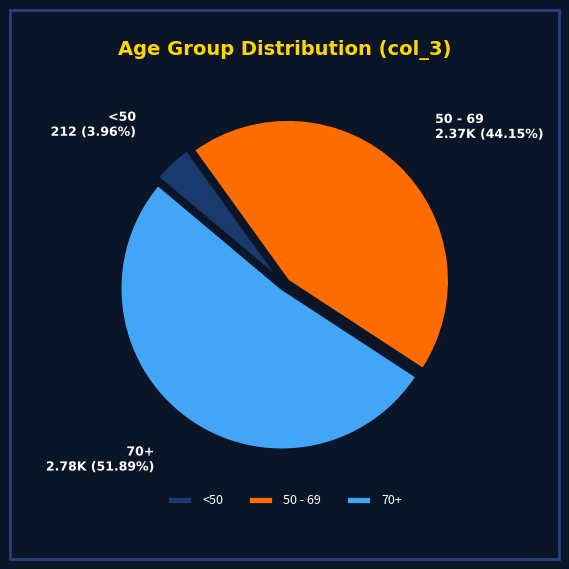

Is the sum of 50 - 69 and <50 greater than half?

No